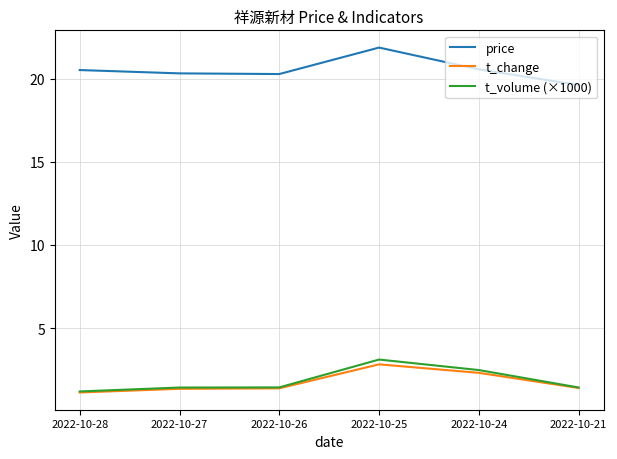

What are all the series names shown in the legend?

price, t_change, t_volume (×1000)